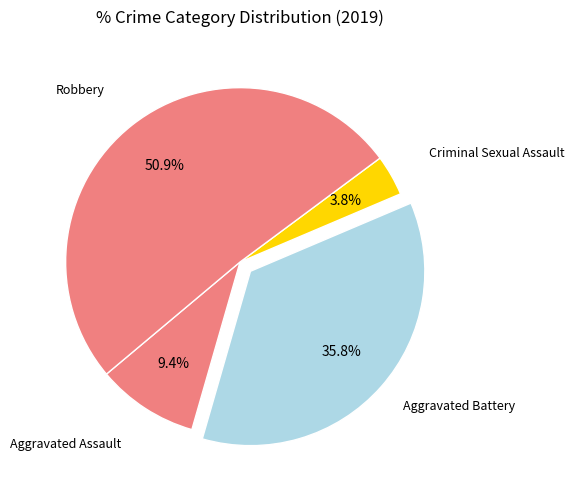

Which slice represents more than half of the pie?

Robbery